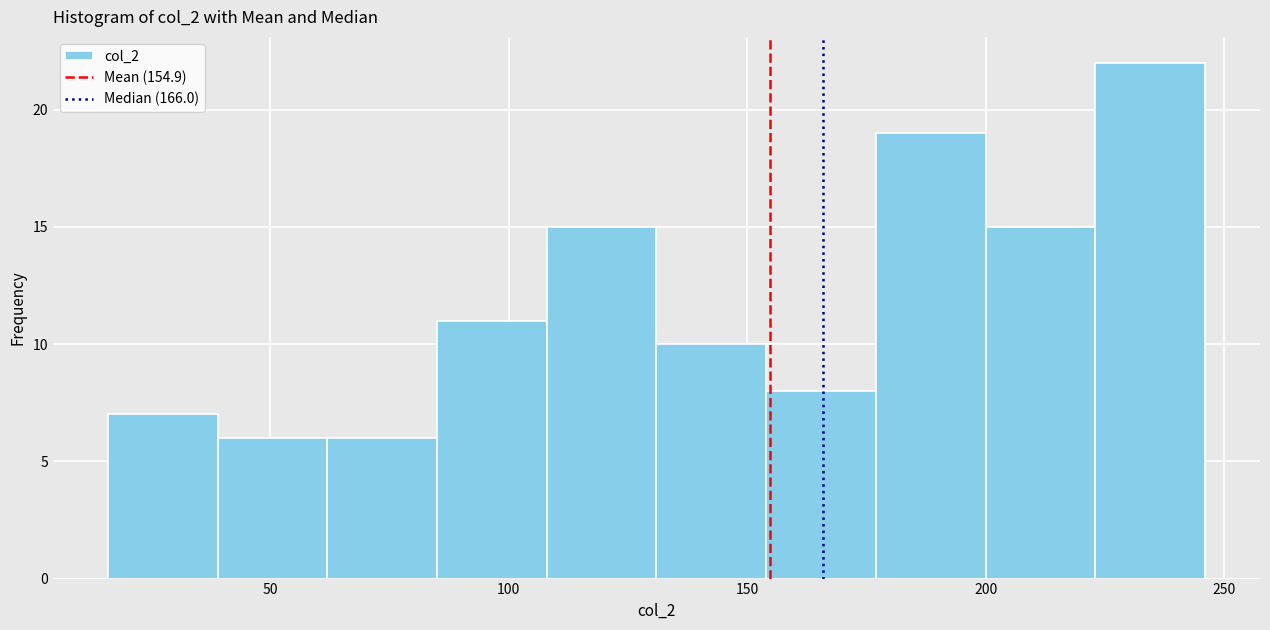

Which range on the x-axis has the tallest bar?

223 to 246